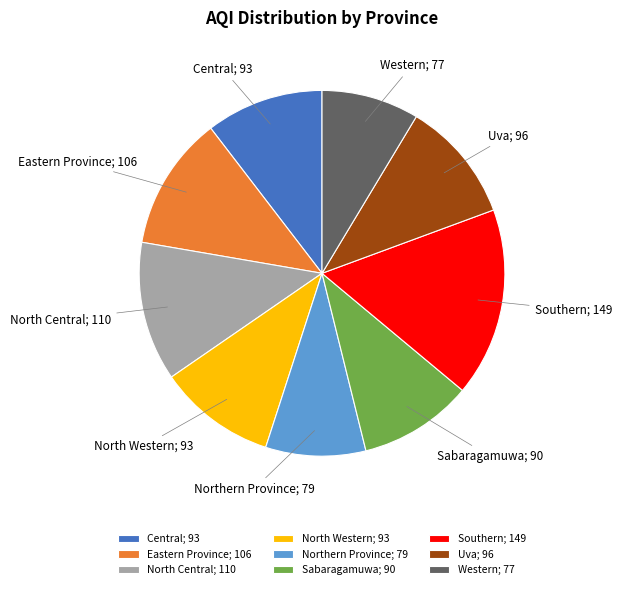

Is there a majority slice in this chart?

No